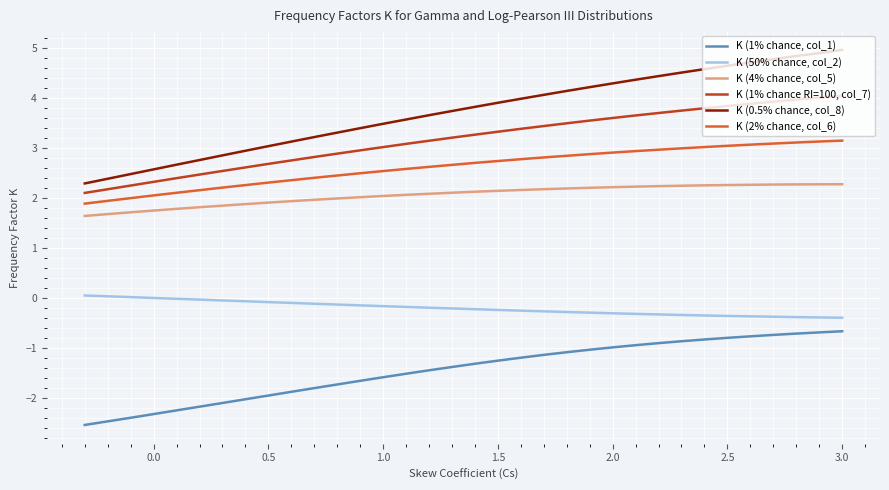

Is it true that K (0.5% chance, col_8) equals 5.4 at 24?

False